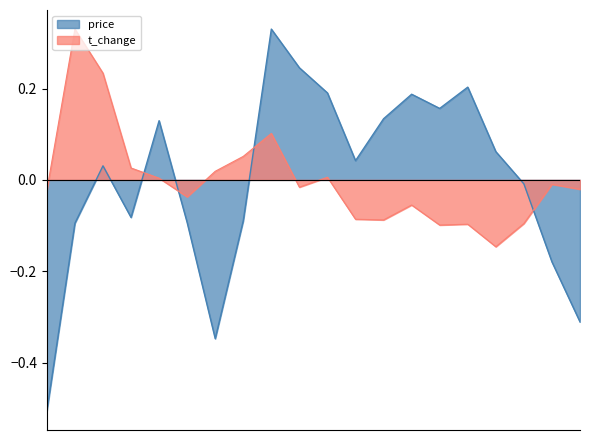

True or false: t_change has more than 0 points higher than both neighbors.

True